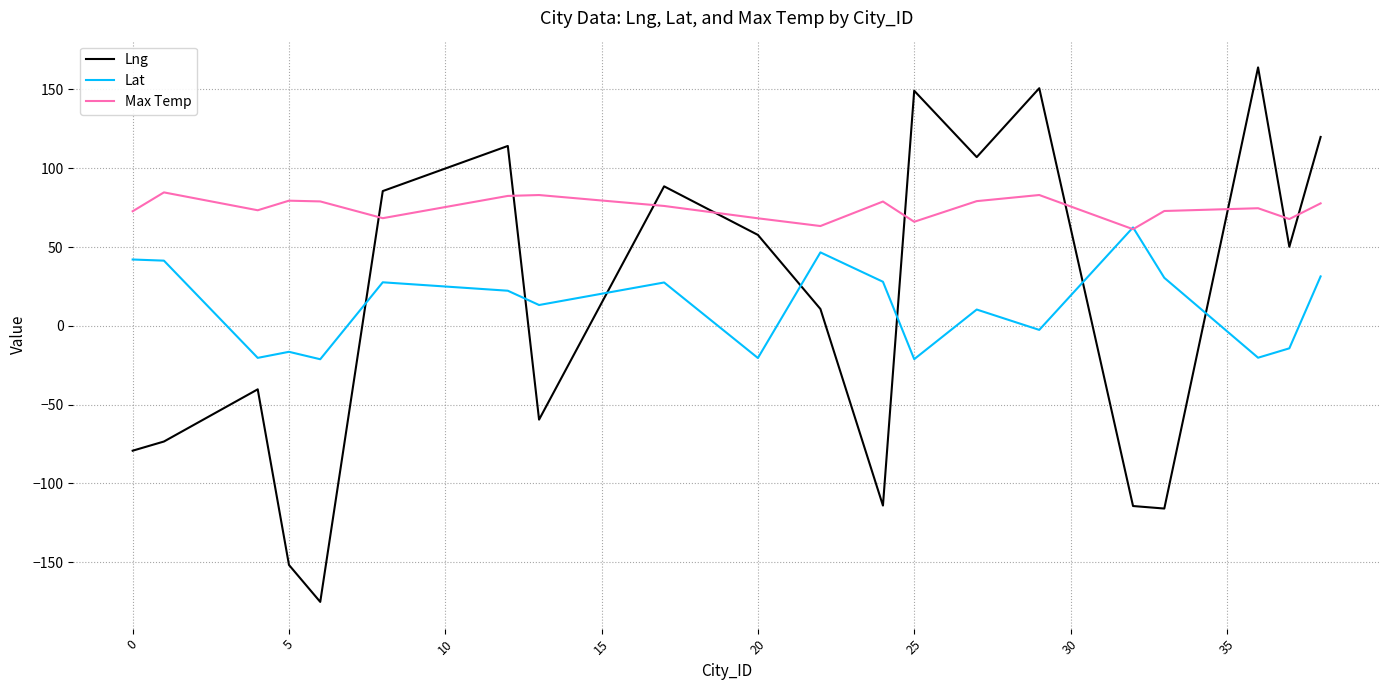

What is the highest value of the Max Temp series?

84.7